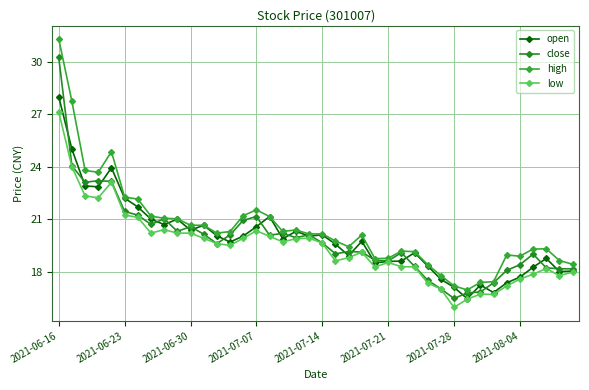

Reading left to right, extract all data points from this chart.

open: 28.0	25.0	22.9	22.9	23.9	22.2	21.7	21.0	20.7	21.0	20.4	20.6	20.1	19.7	20.0	20.6	21.1	19.9	20.3	20.0	20.1	19.6	18.9	19.7	18.5	18.6	18.6	19.1	18.3	17.6	17.1	16.4	17.2	16.8	17.4	17.7	18.2	18.8	18.0	18.0
close: 30.2	24.1	23.1	23.2	23.2	21.4	21.2	20.7	21.0	20.3	20.6	20.1	19.6	20.1	20.9	21.1	20.1	20.2	19.9	20.1	19.6	19.0	19.1	19.1	18.6	18.6	19.1	18.3	17.5	17.0	16.5	16.8	16.8	17.4	18.1	18.4	19.0	18.2	18.2	18.2
high: 31.3	27.7	23.8	23.7	24.9	22.3	22.1	21.2	21.1	21.0	20.6	20.6	20.2	20.3	21.2	21.5	21.1	20.3	20.4	20.1	20.2	19.8	19.4	20.1	18.7	18.8	19.2	19.1	18.4	17.8	17.2	16.9	17.4	17.4	18.9	18.9	19.3	19.3	18.6	18.4
low: 27.1	24.0	22.3	22.2	23.1	21.2	21.1	20.2	20.4	20.2	20.2	19.9	19.6	19.5	19.9	20.3	20.0	19.7	19.9	19.9	19.6	18.6	18.8	19.1	18.3	18.5	18.3	18.3	17.4	17.0	15.9	16.4	16.7	16.7	17.2	17.6	17.9	18.2	17.8	18.0